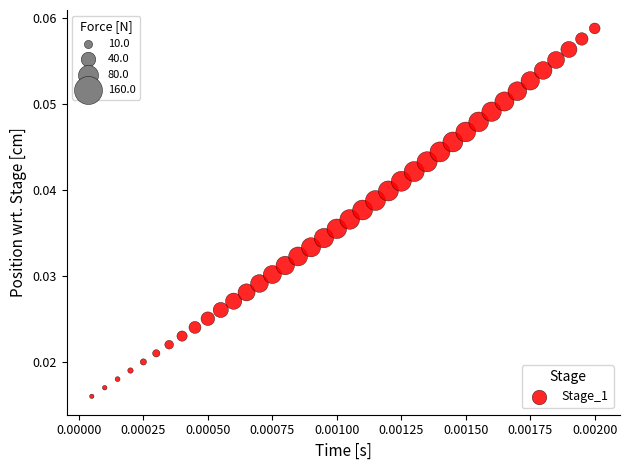

How many points are shown in the scatter plot?

40